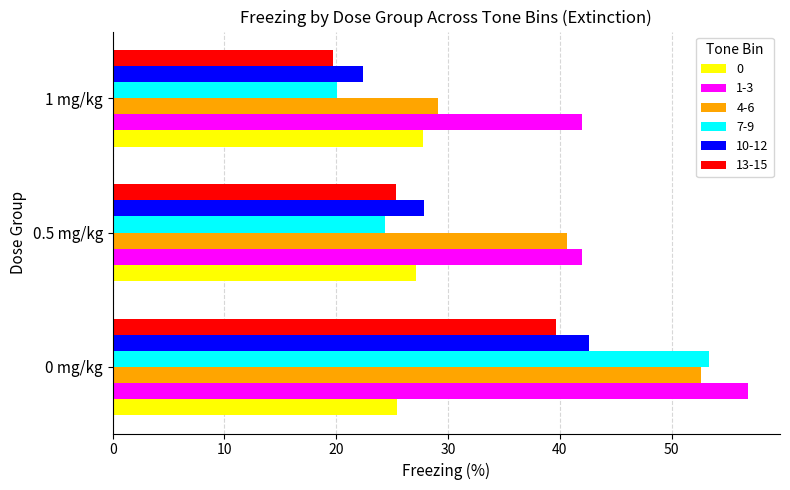

What are all the series names shown in the legend?

0, 1-3, 4-6, 7-9, 10-12, 13-15